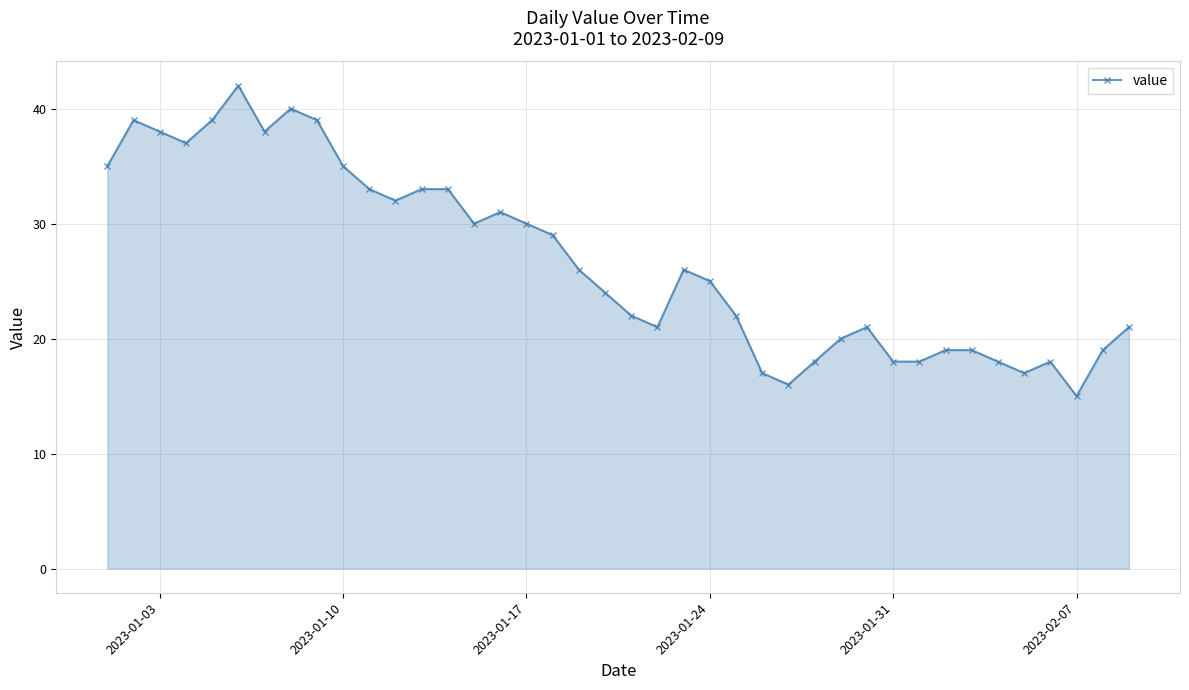

What is the value of the 18th point from the left?

29